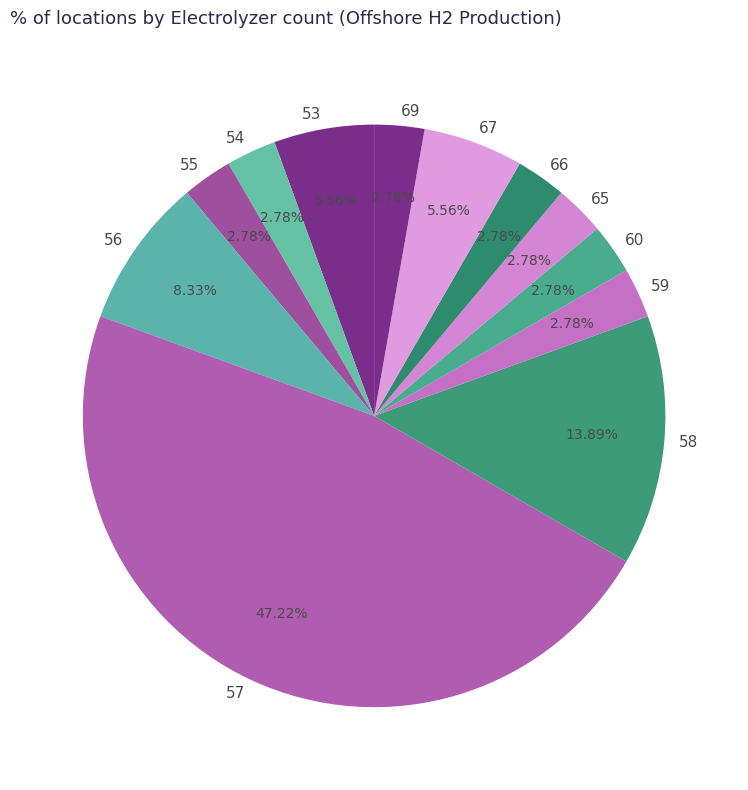

Is there a majority slice in this chart?

No